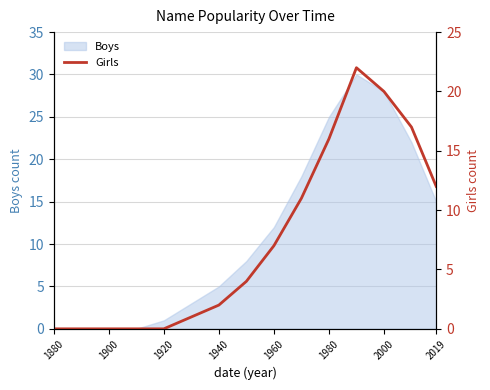

What is the maximum value for Boys?

30